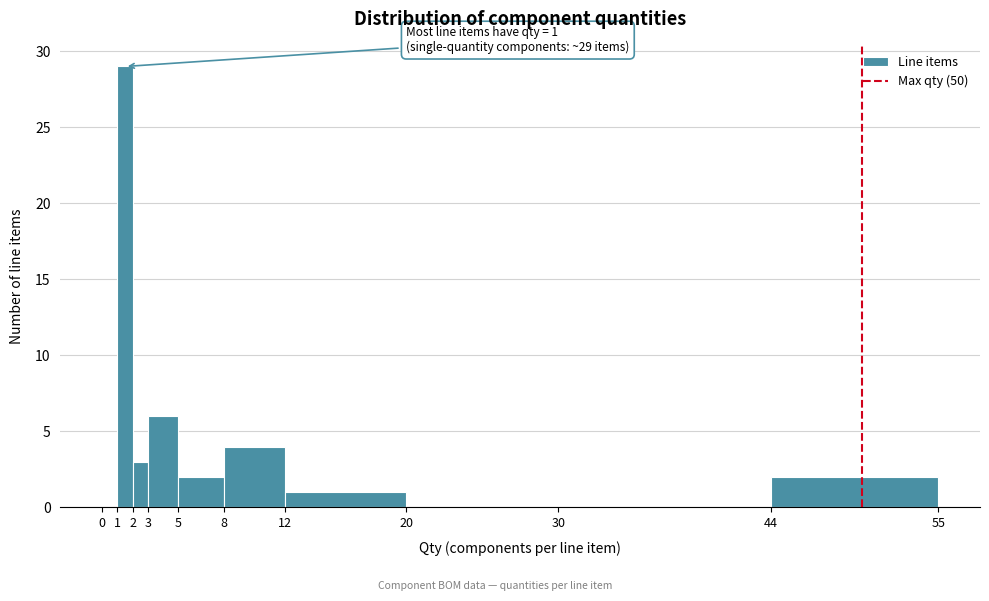

Over which range of the x-axis is the bar tallest?

1 to 2